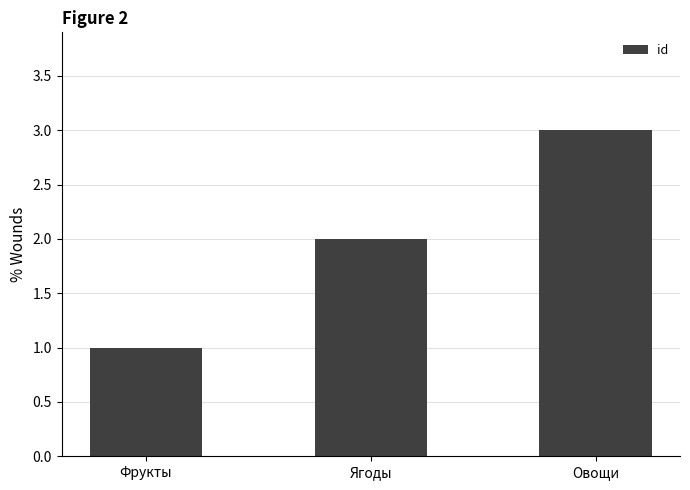

What is the label of the 2nd bar from the right?

Ягоды